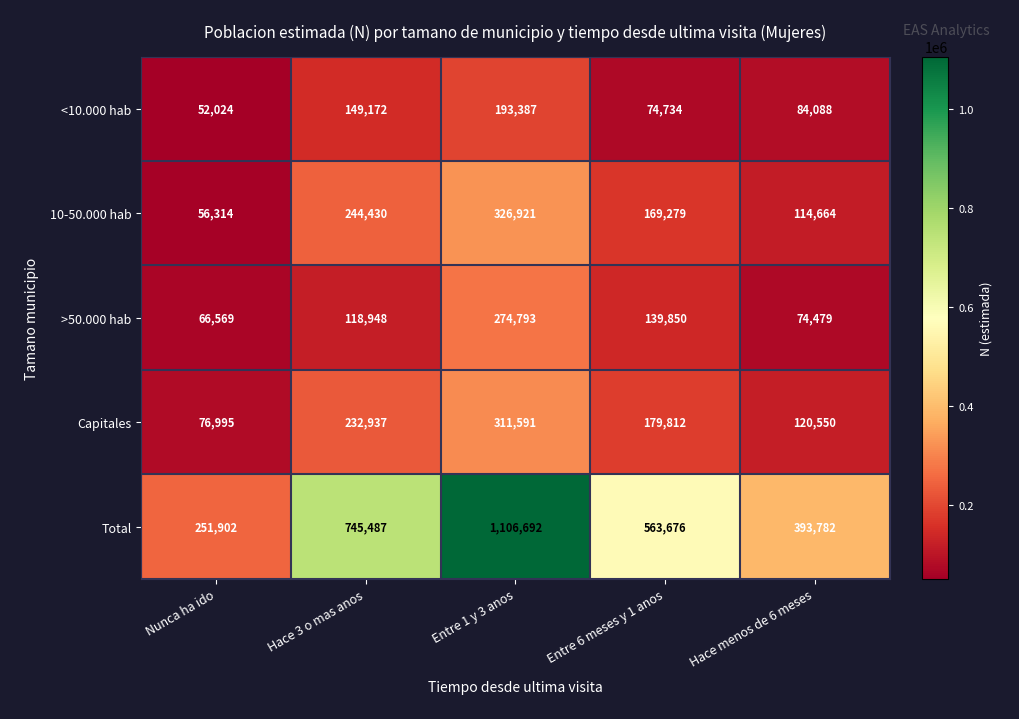

Reading right to left, list all the values displayed in this chart.

<10.000 hab: 84088	74734	193387	149172	52024
10-50.000 hab: 114664	169279	326921	244430	56314
>50.000 hab: 74479	139850	274793	118948	66569
Capitales: 120550	179812	311591	232937	76995
Total: 393782	563676	1106692	745487	251902